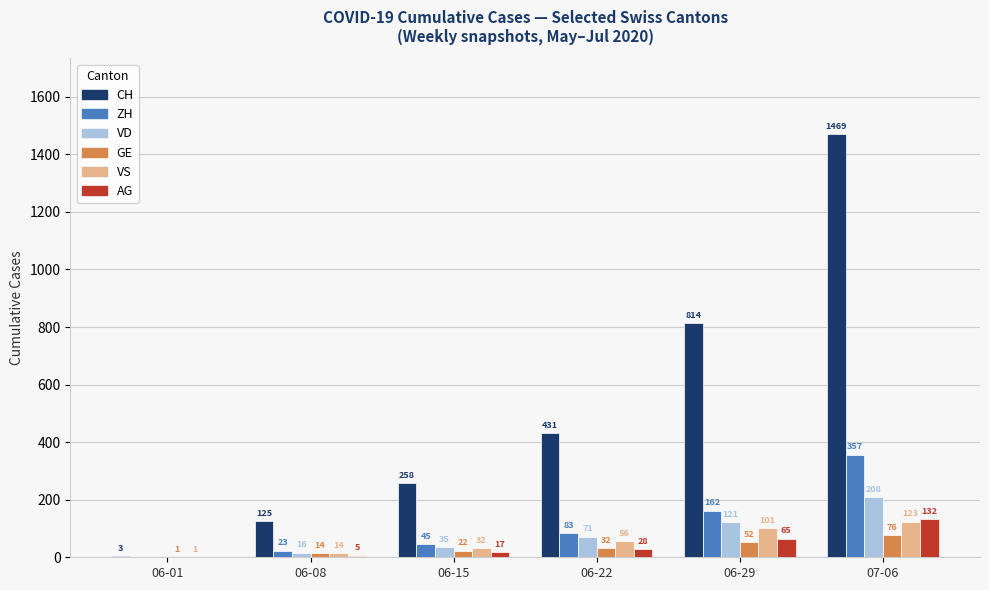

Reading left to right, what are all the values shown in this chart?

CH: 3	125	258	431	814	1469
ZH: 0	23	45	83	162	357
VD: 0	16	35	71	121	208
GE: 1	14	22	32	52	76
VS: 1	14	32	56	101	123
AG: 0	5	17	28	65	132